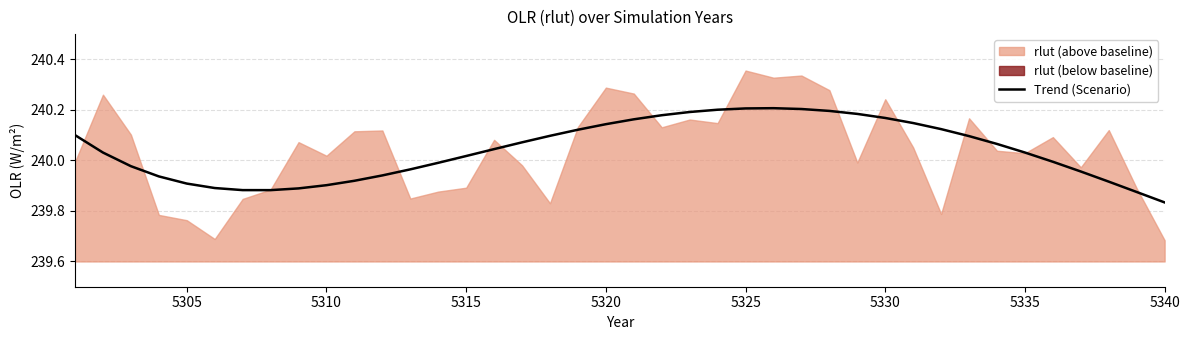

The Trend (Scenario) series shows 137.9 at 5325. True or false?

False